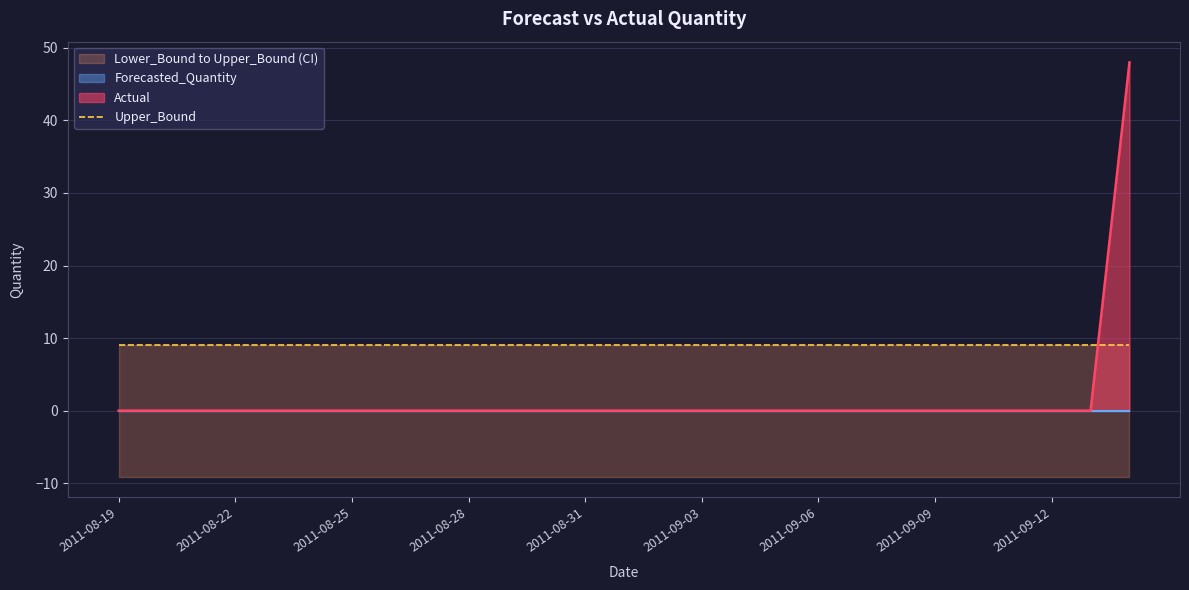

The Forecasted_Quantity series shows 0.0 at 2011-08-19. True or false?

True